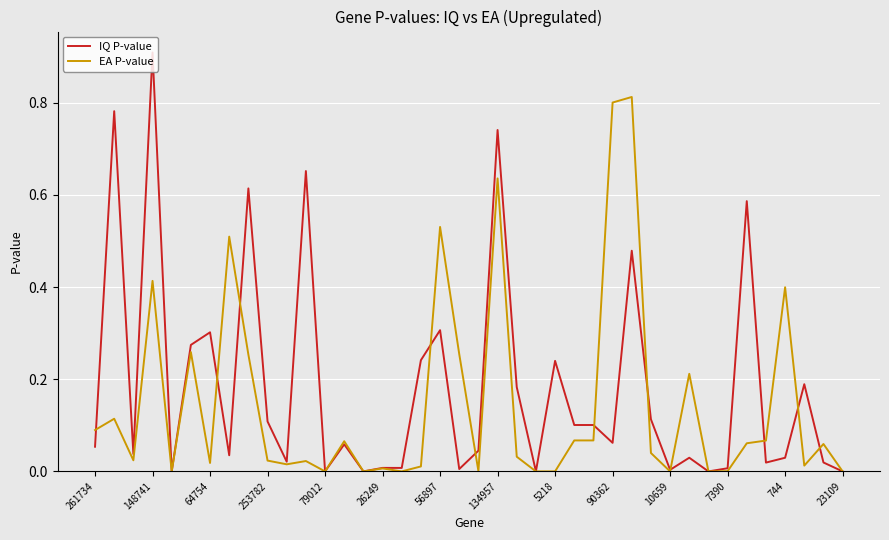

What is the maximum value for IQ P-value?

0.9